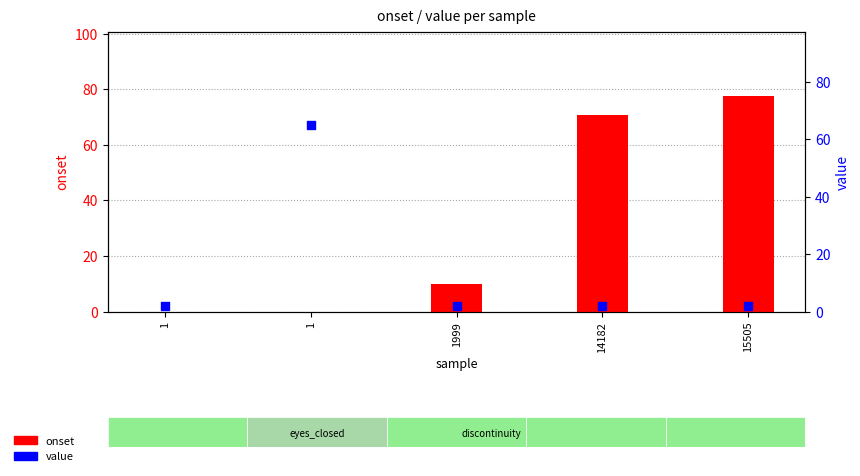

What are all the series names shown in the legend?

onset, value